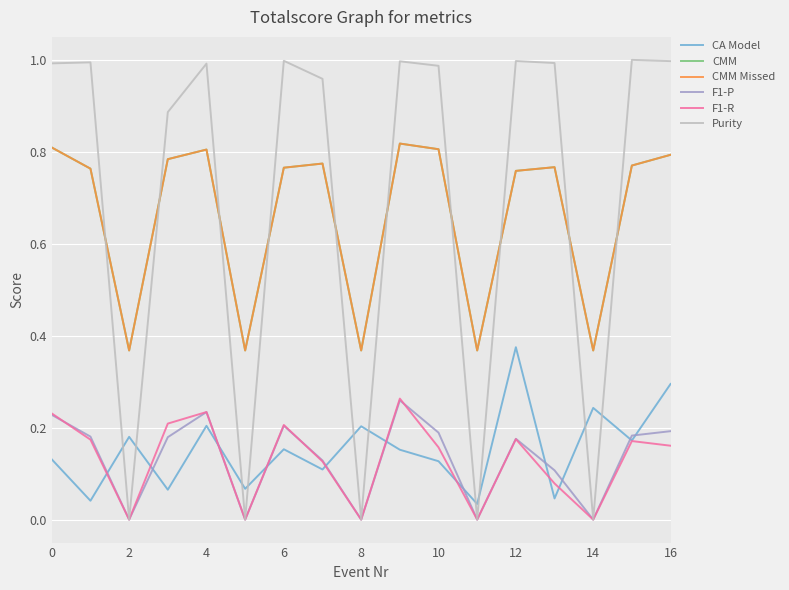

True or false: F1-R and CMM Missed cross at least once.

False